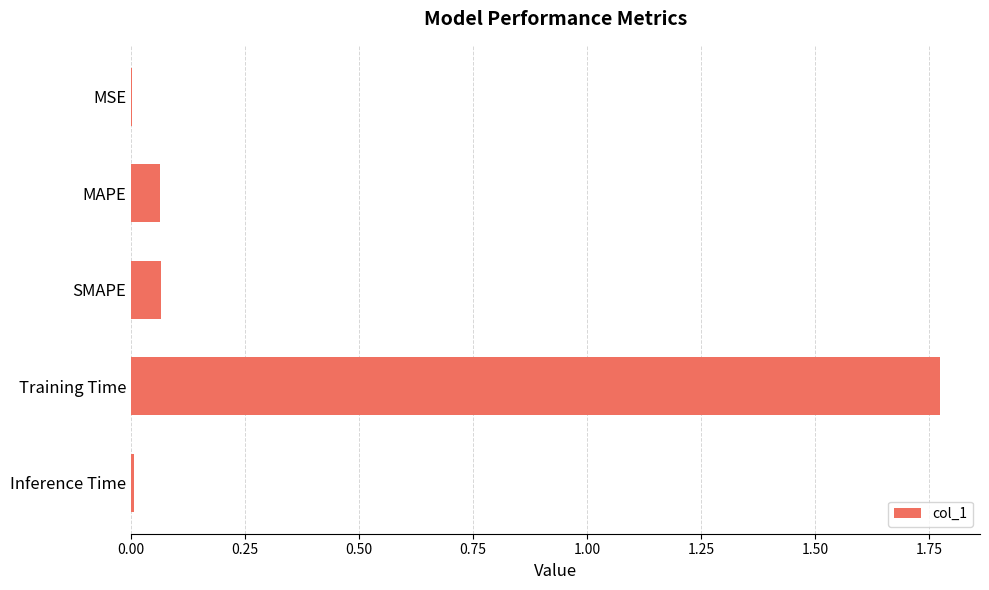

Which label corresponds to the largest value in the chart?

Training Time